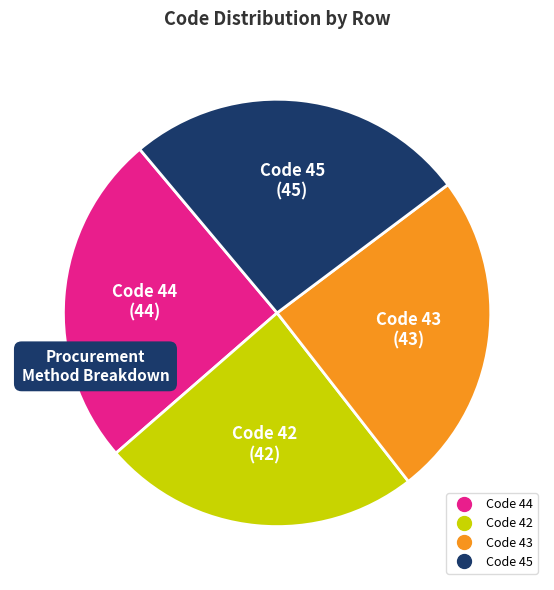

Does any single category account for the majority?

No